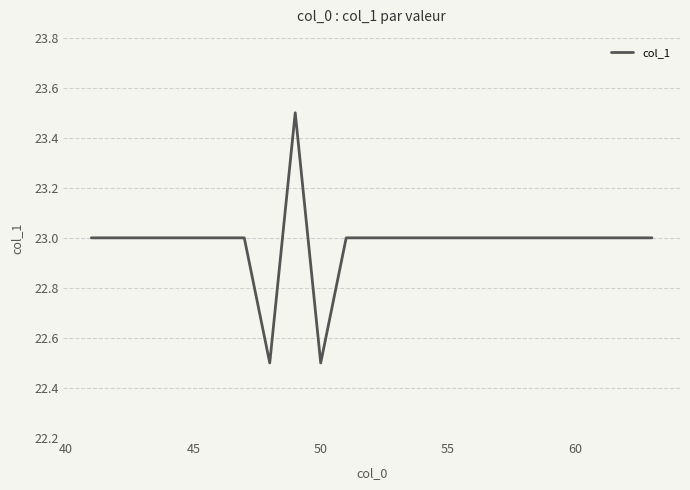

What is the difference between the maximum and minimum values?

1.0